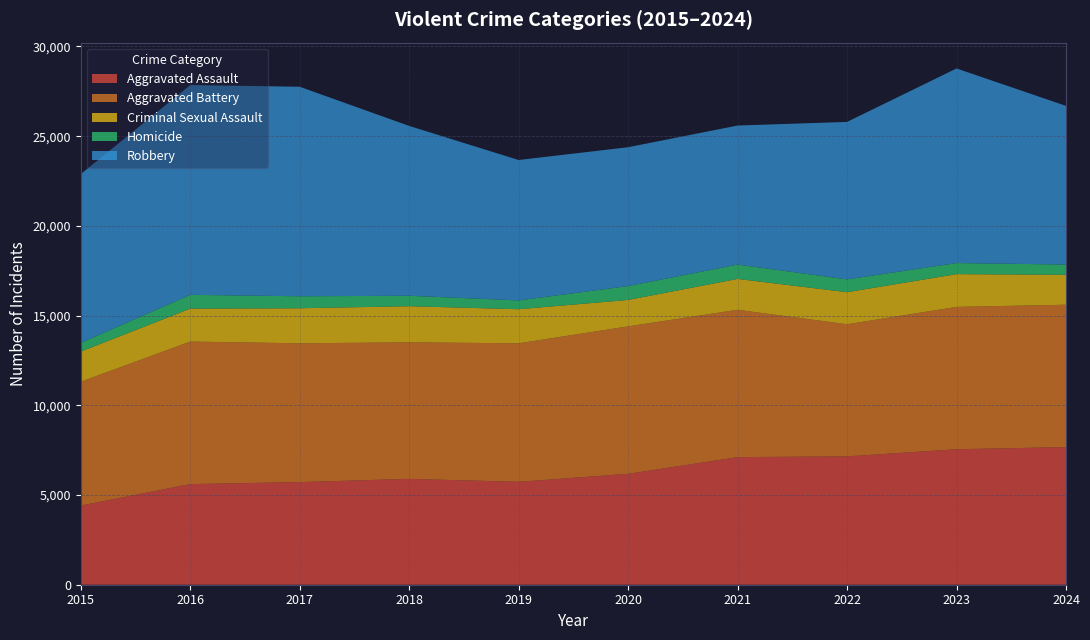

Reading left to right, extract all data points from this chart.

Aggravated Assault: 4412	5608	5719	5899	5735	6180	7111	7153	7549	7671
Aggravated Battery: 6901	7944	7736	7611	7719	8218	8212	7364	7935	7934
Criminal Sexual Assault: 1679	1834	1953	2012	1900	1473	1720	1786	1825	1669
Homicide: 488	770	668	583	491	773	799	714	619	570
Robbery: 9406	11691	11677	9464	7825	7739	7749	8777	10845	8843